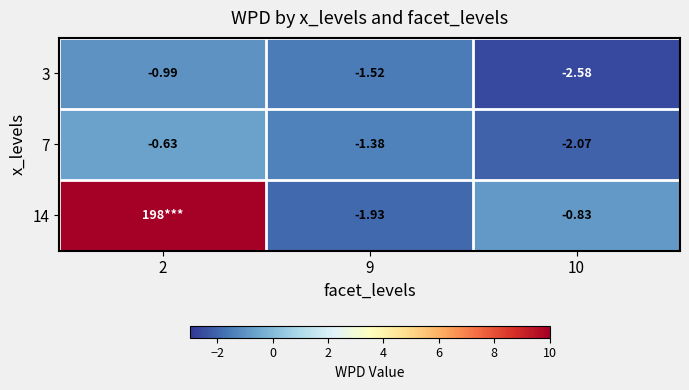

At which label is 3 closest to -1?

2